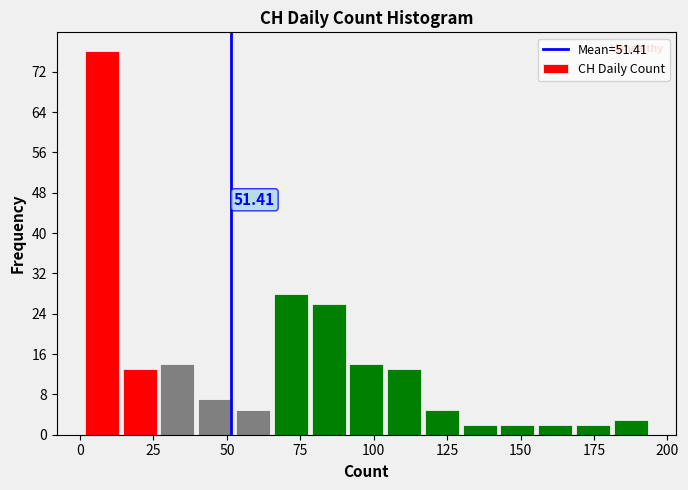

Read against the x-axis, roughly where is the centre of the tallest bar?

5